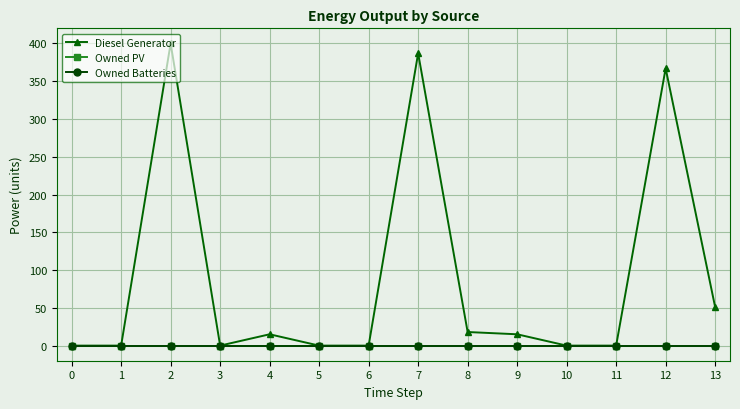

Does the chart have visible grid lines?

Yes